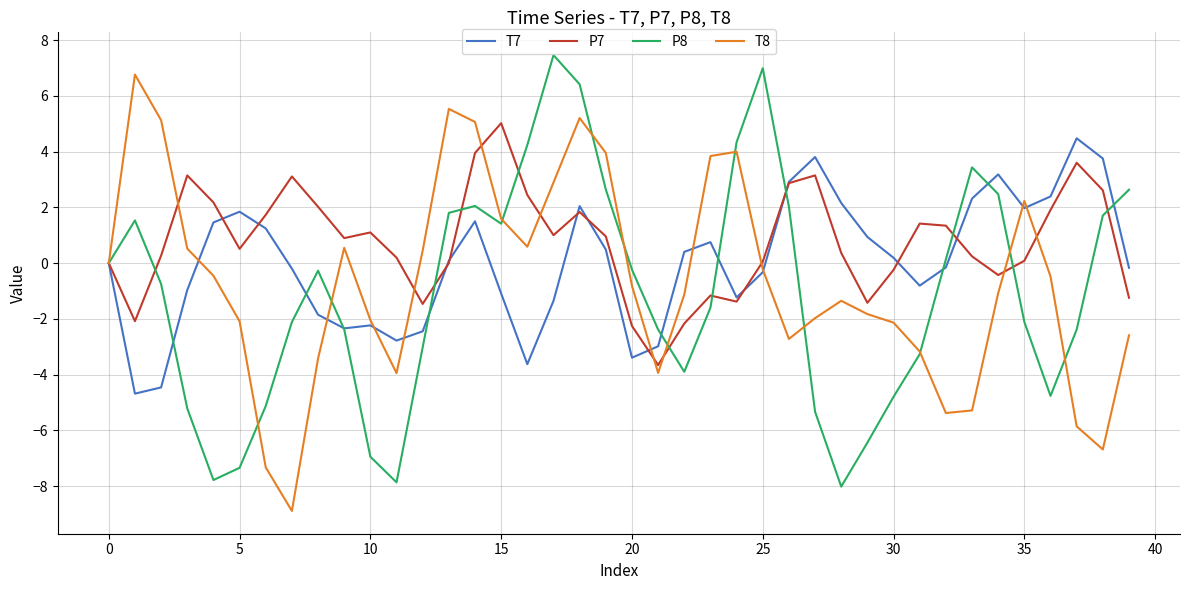

Which series has the largest total across all categories?

P7